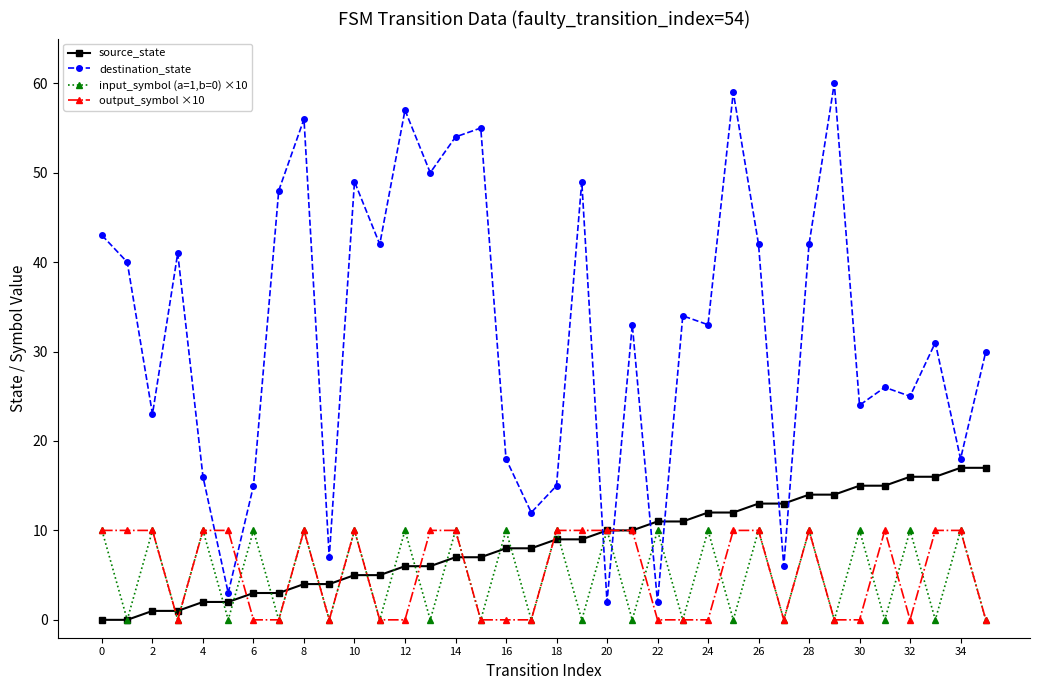

What is the greatest value displayed?

60